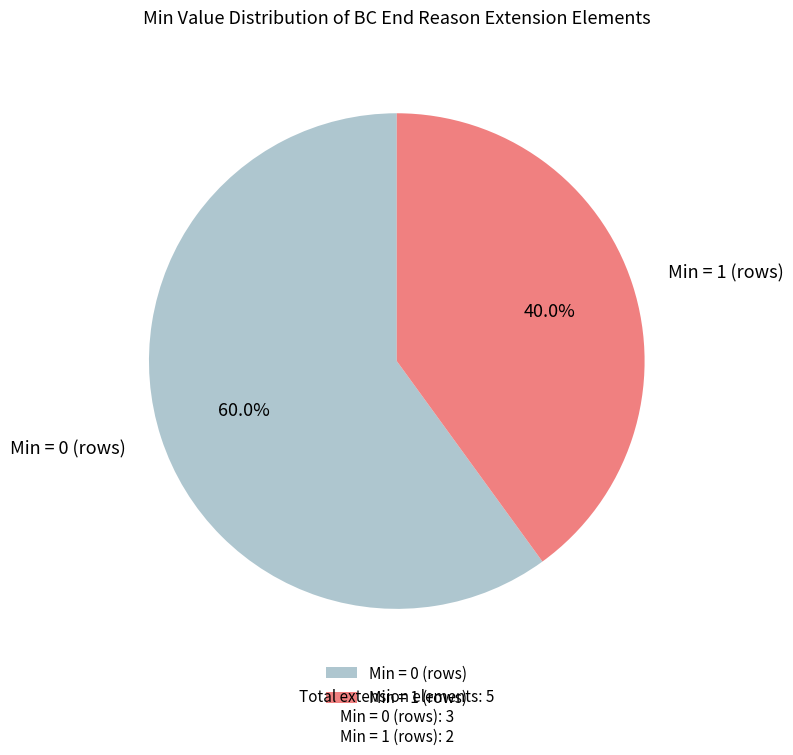

Between Min = 1 (rows) and Min = 0 (rows), which is larger?

Min = 0 (rows)